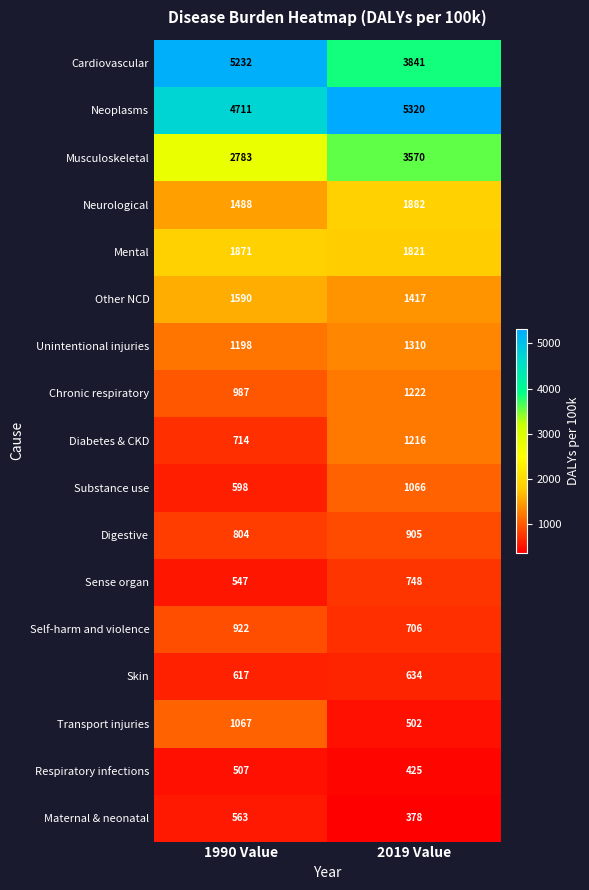

At which category does the chart reach its minimum across all series?

2019 Value